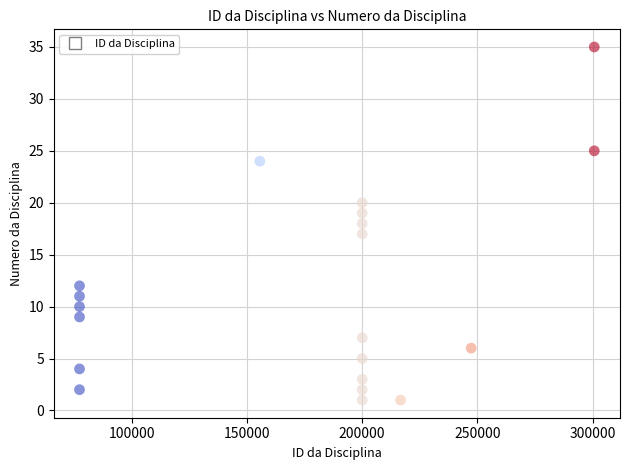

What is the range of Y values (max minus min)?

34